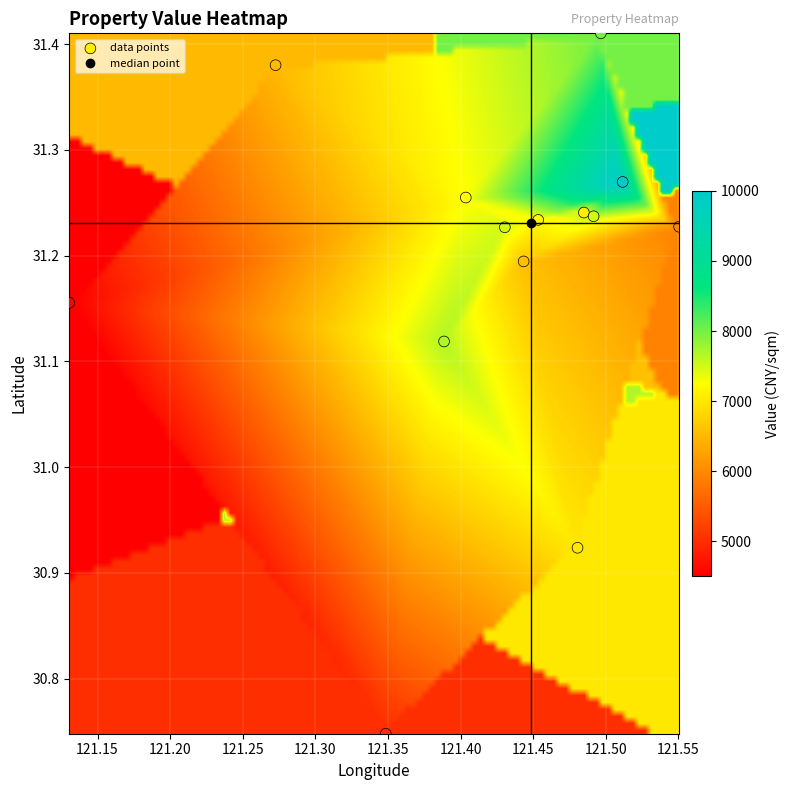

What is the range of Y values (max minus min)?

0.7